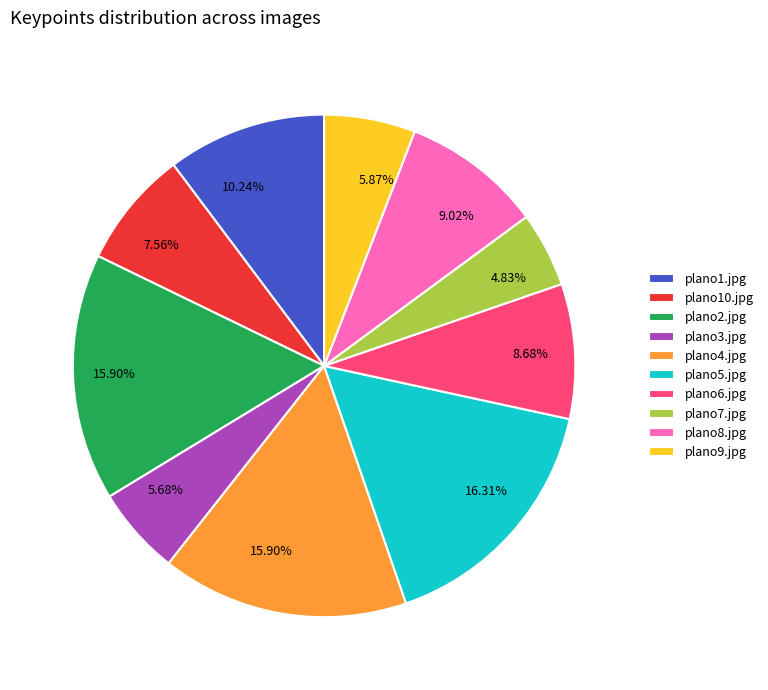

Is it true that plano8.jpg is 1% of the pie?

False